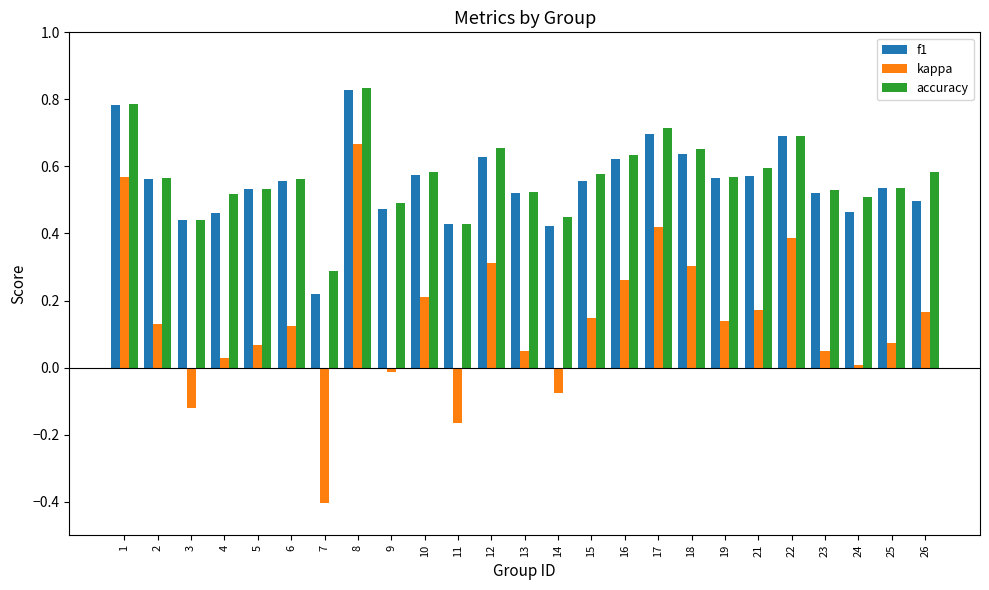

Which category has the lowest value in the accuracy series?

7